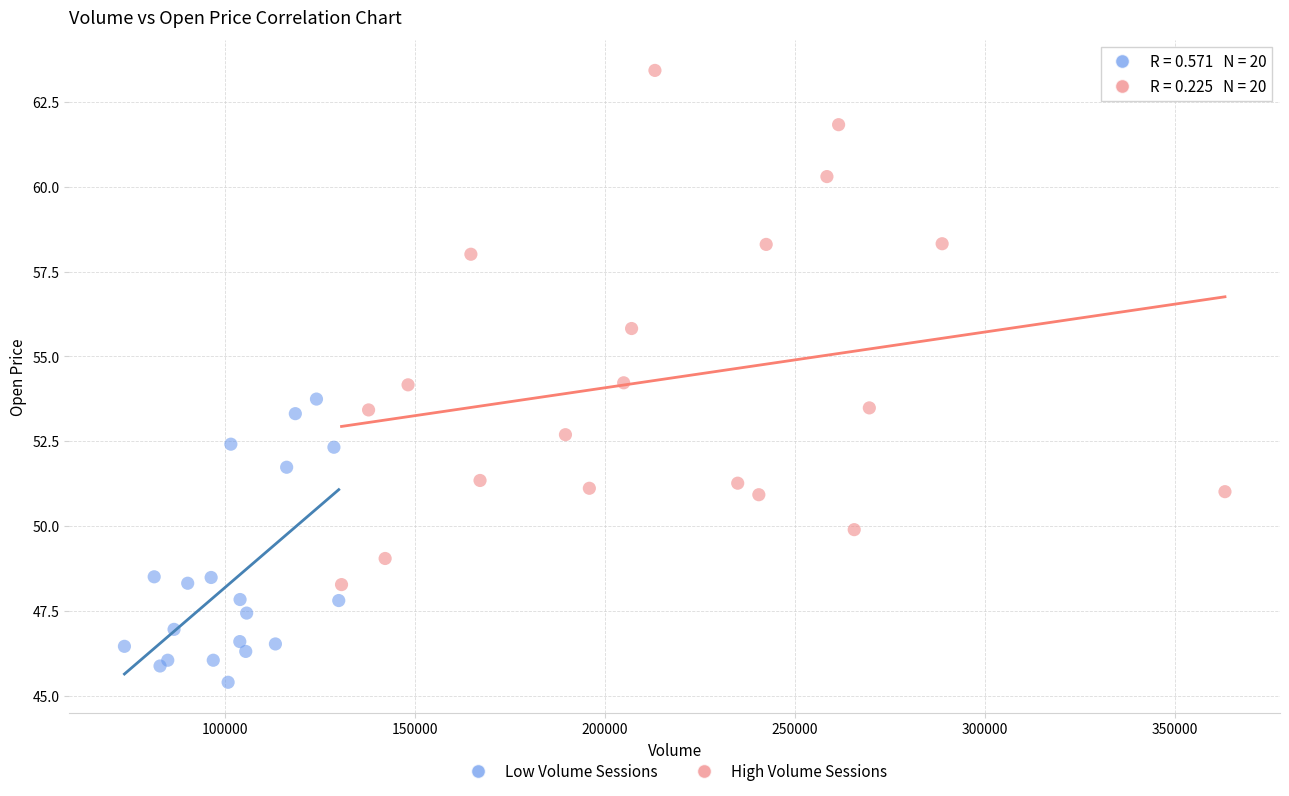

What are all the series names shown in the legend?

Low Volume Sessions, High Volume Sessions